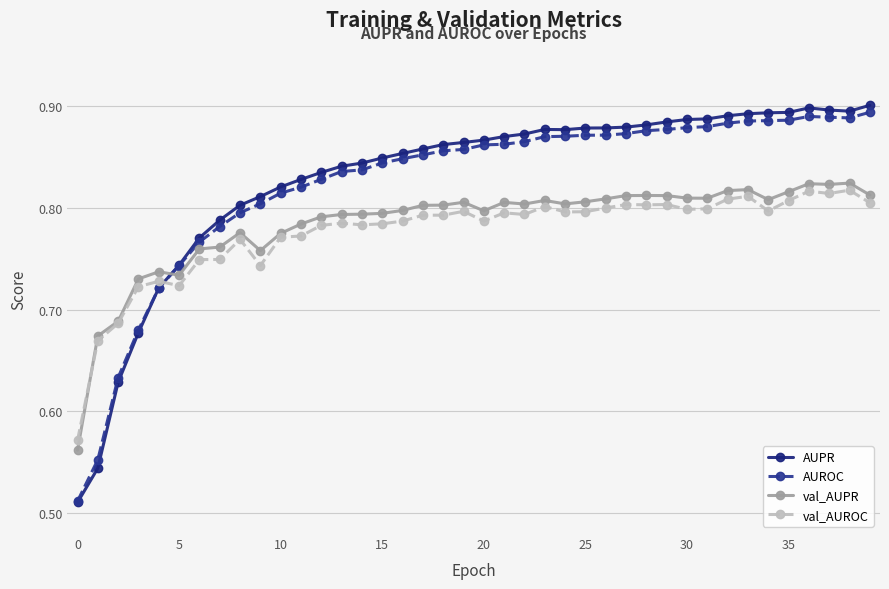

Which series has the largest range (max minus min)?

AUPR